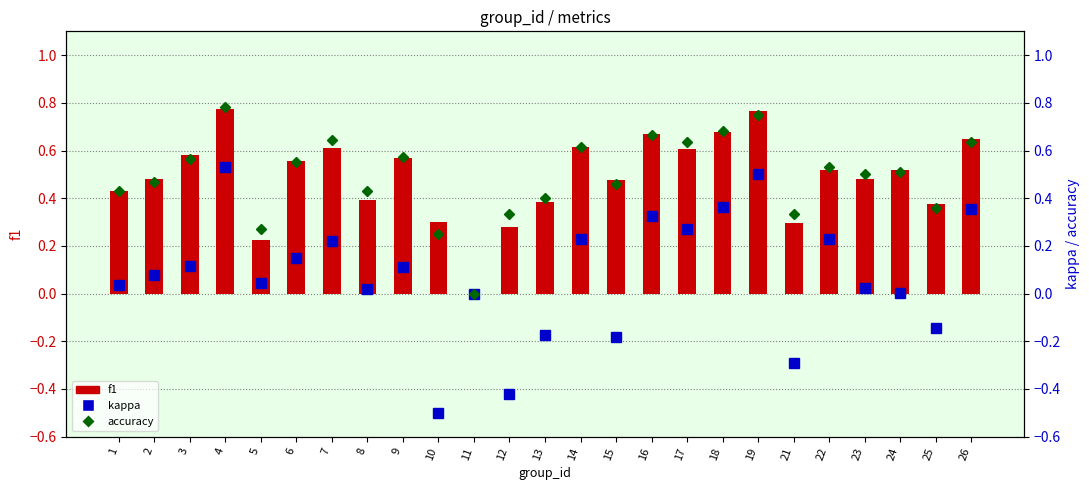

Which has a higher value, 19 or 2?

19